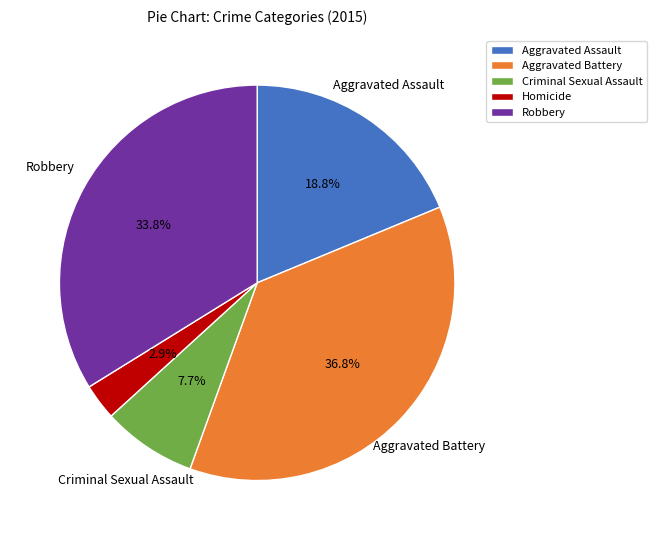

Between Homicide and Robbery, which is larger?

Robbery